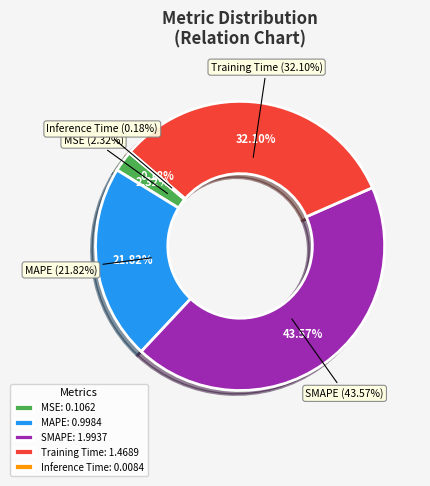

Which has a higher value, MAPE or MSE?

MAPE